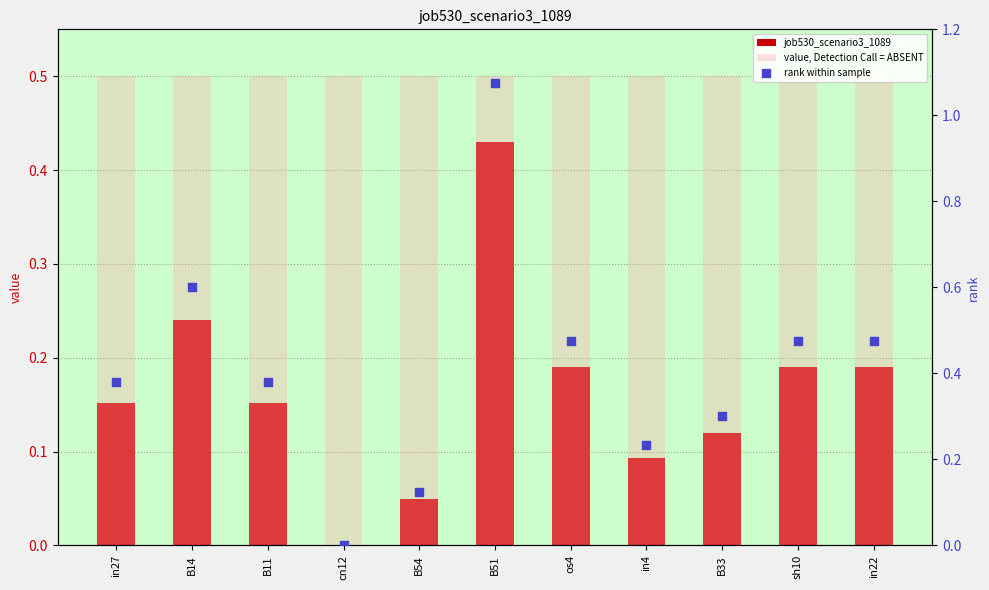

What are all the series names shown in the legend?

job530_scenario3_1089, value, Detection Call = ABSENT, rank within sample